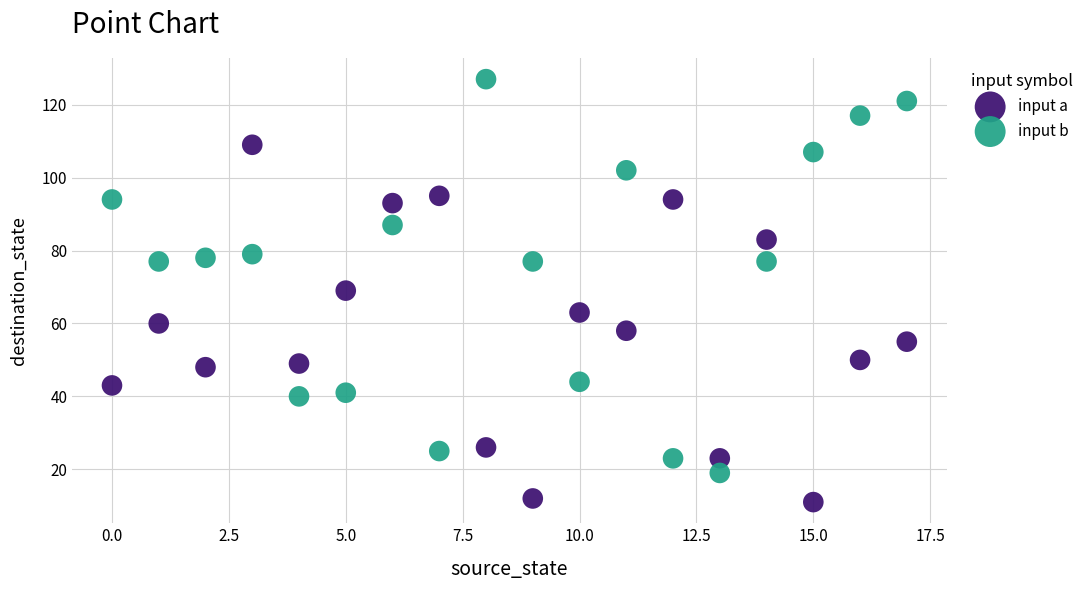

Which series contains the lowest Y value?

input a